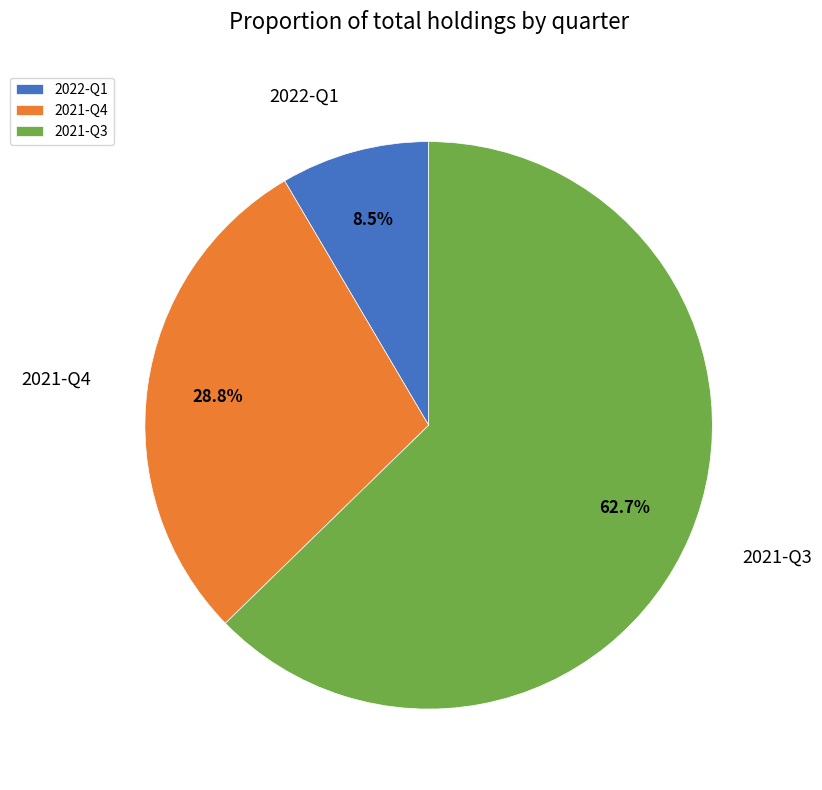

Between 2021-Q3 and 2021-Q4, which is larger?

2021-Q3